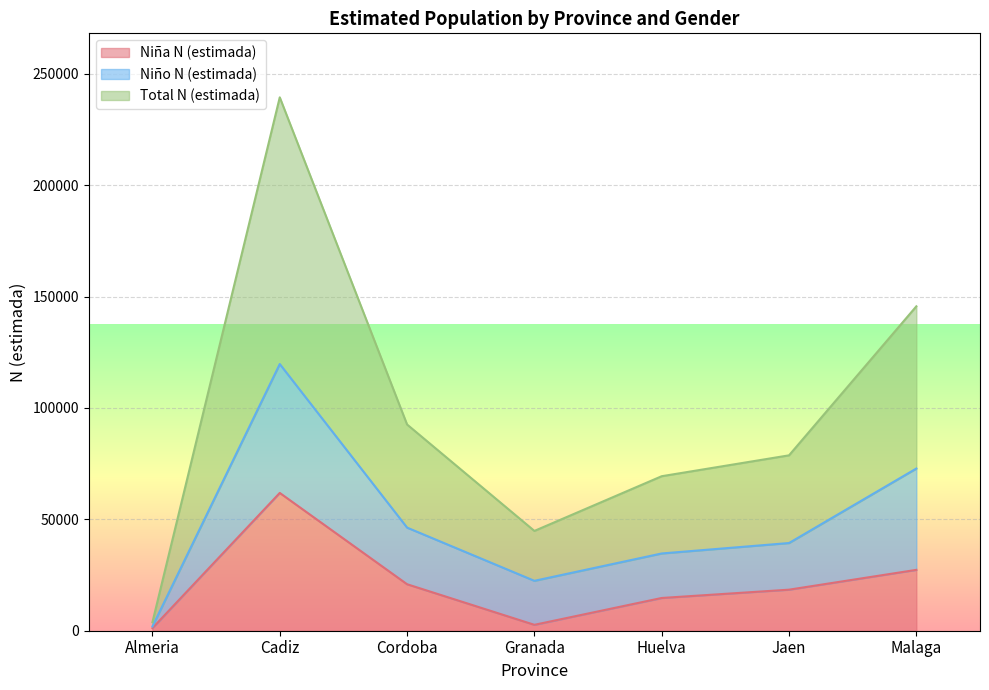

True or false: Niña N (estimada) and Total N (estimada) cross at least once.

False